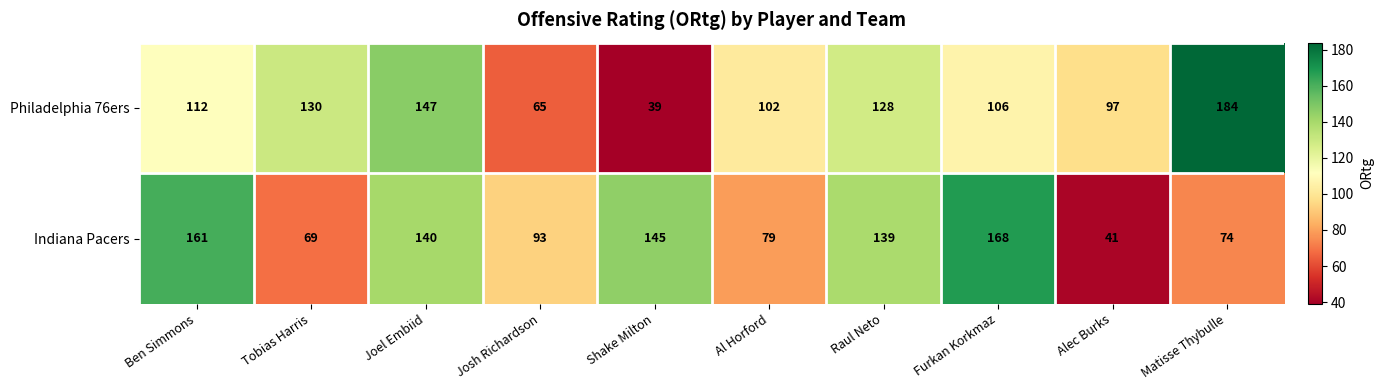

Where is Indiana Pacers nearest to the value 104?

Josh Richardson